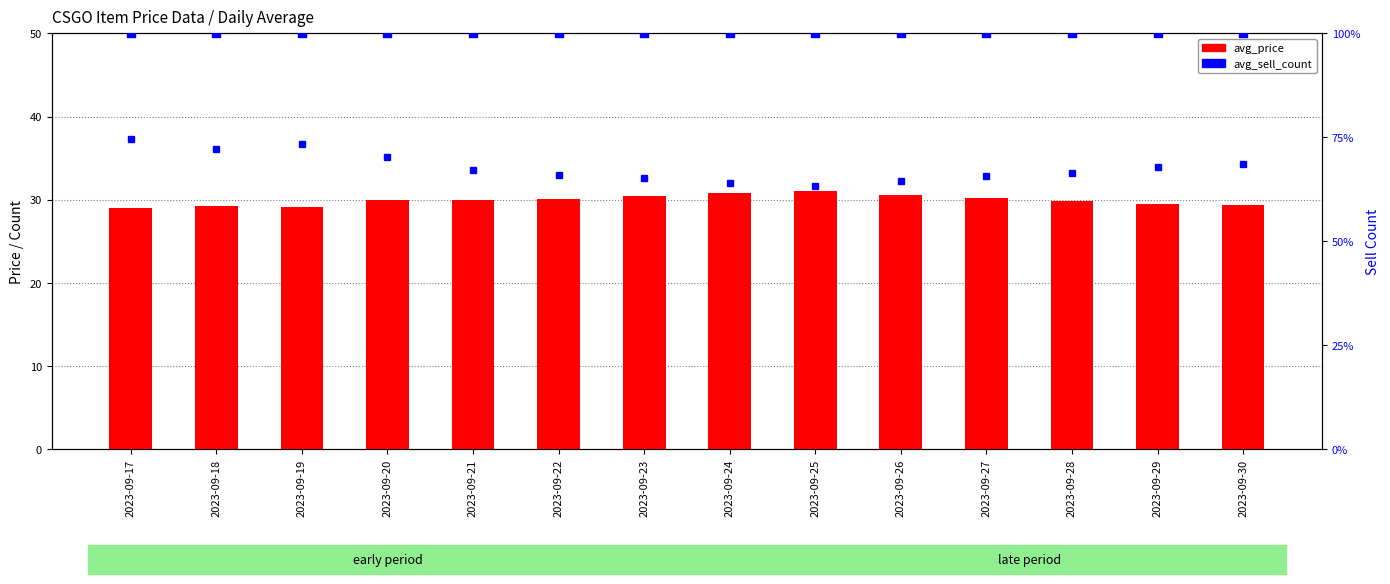

At how many categories does at least one series exceed 90?

14